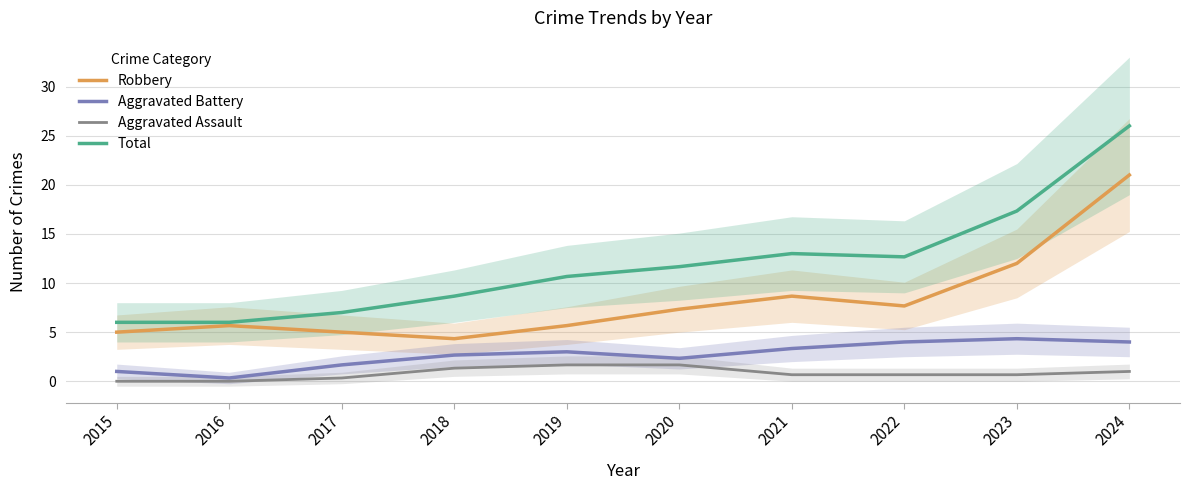

Which series has the widest spread of values?

Total